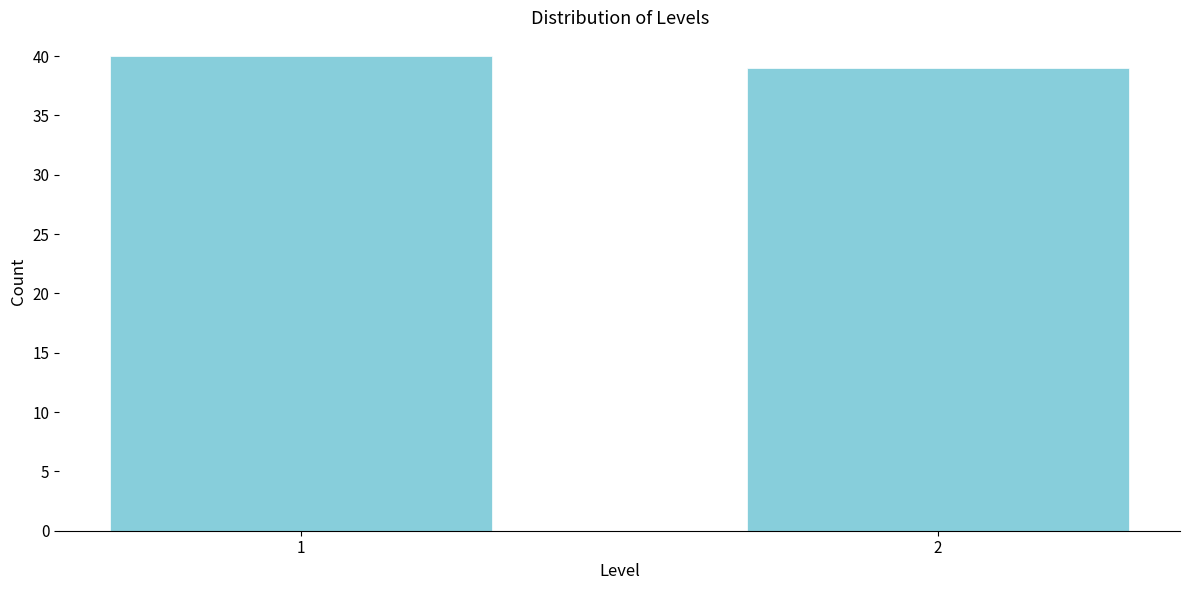

Reading left to right, list all the values displayed in this chart.

1=40	2=39